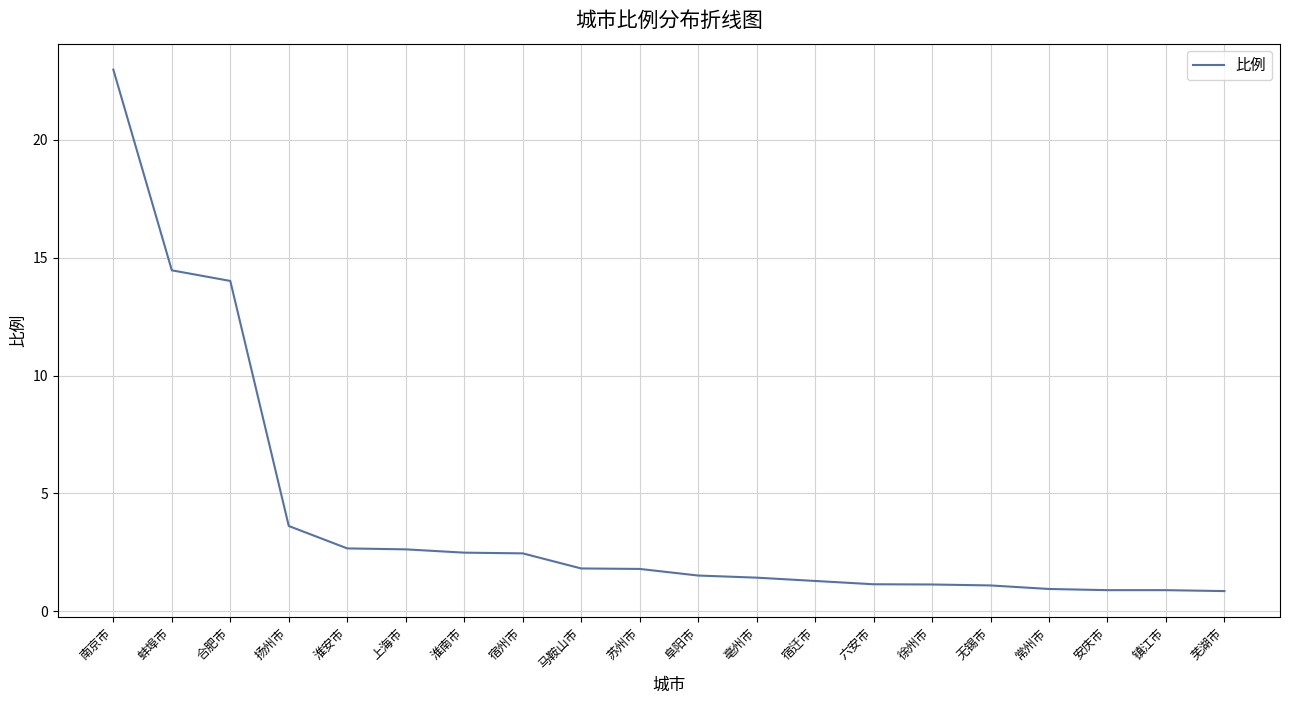

The chart shows a value of 1.5 at 阜阳市. True or false?

True